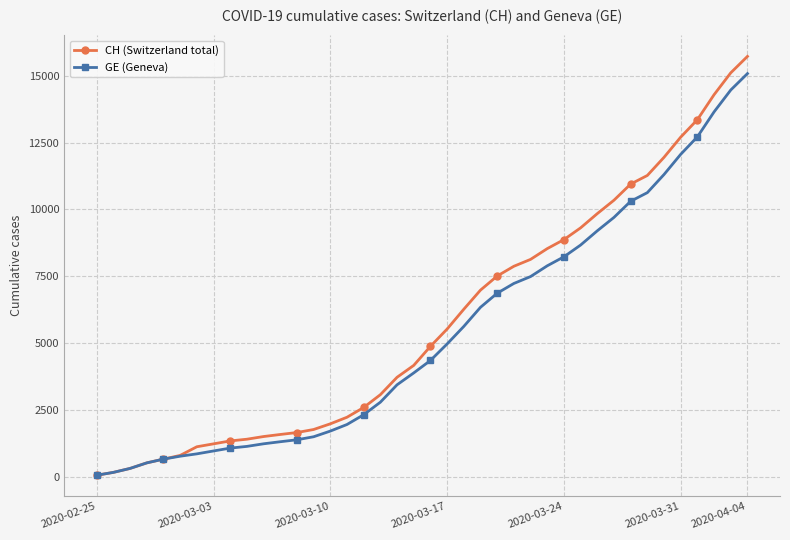

What is the maximum value shown in the chart?

15719